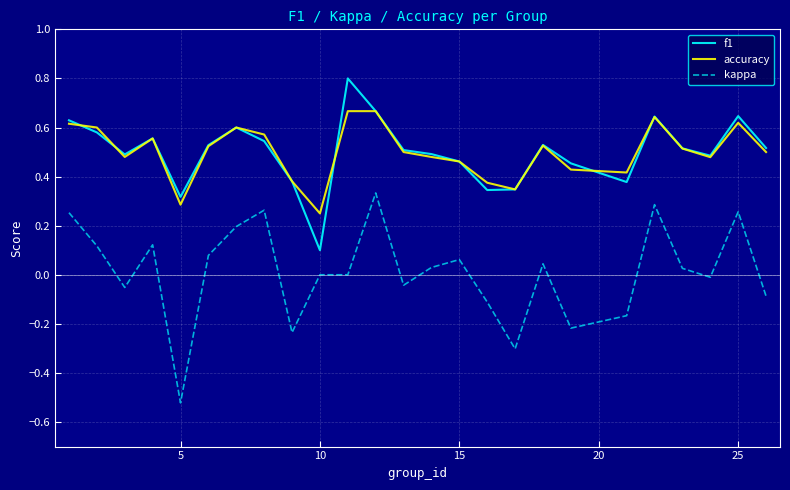

True or false: kappa and f1 cross at least once.

False